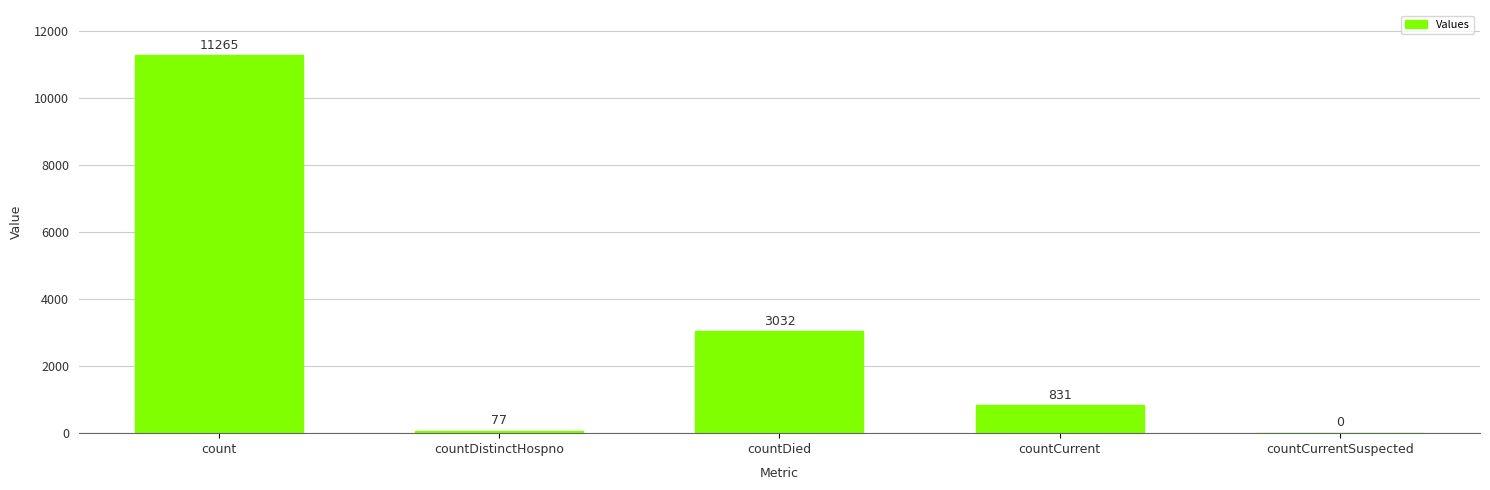

Are the bars horizontal?

No